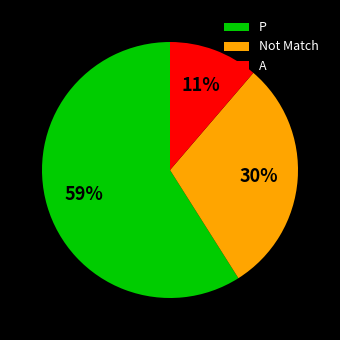

Which has a higher value, P or A?

P